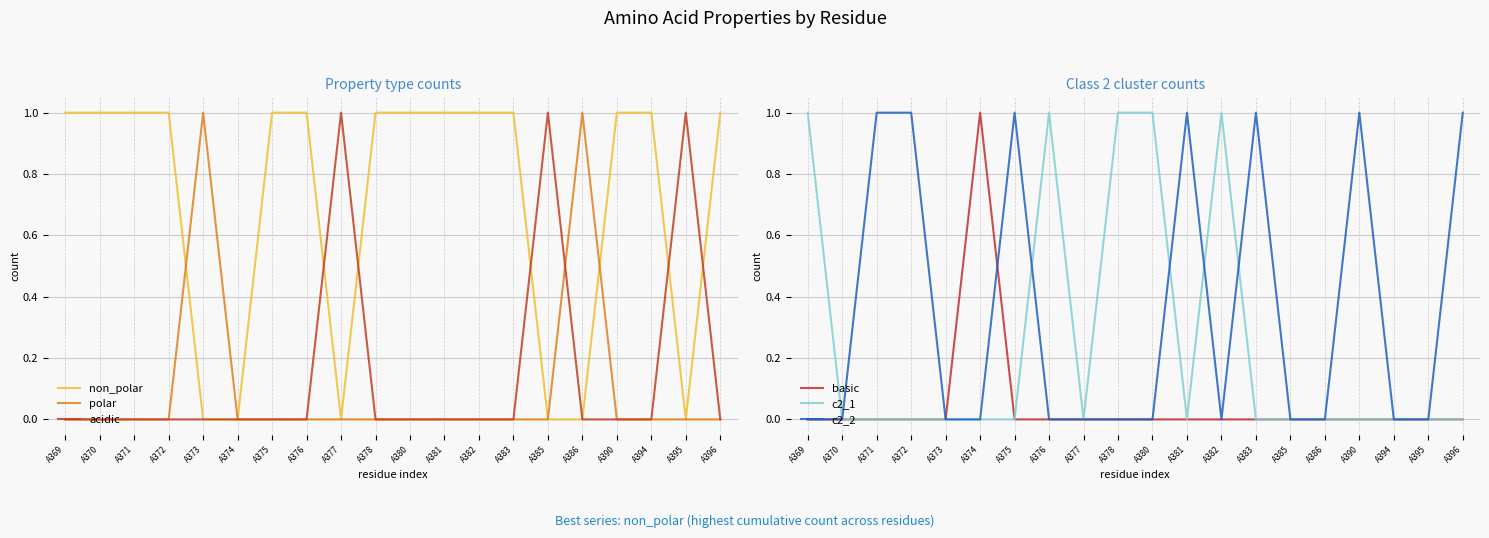

Count the polar values in the range 0 to 1.

20